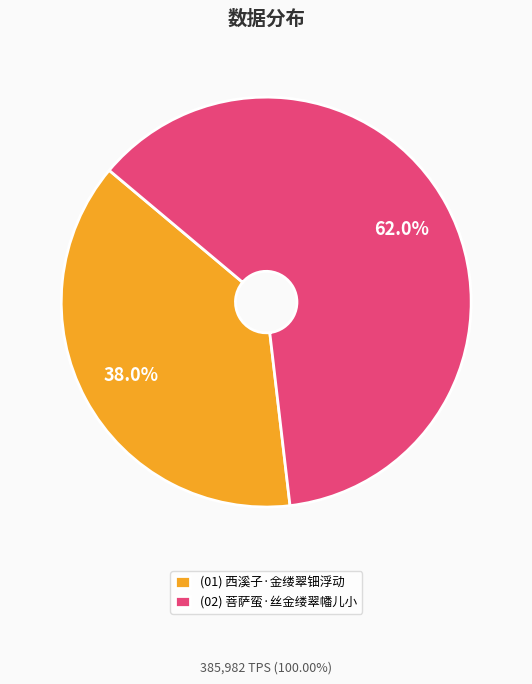

How many slices are in this pie chart?

2